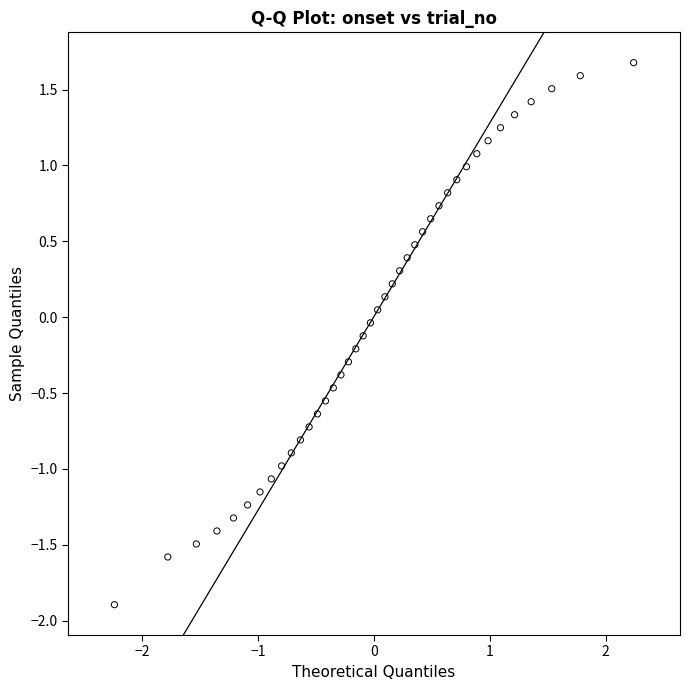

What is the range of Y values (max minus min)?

3.6